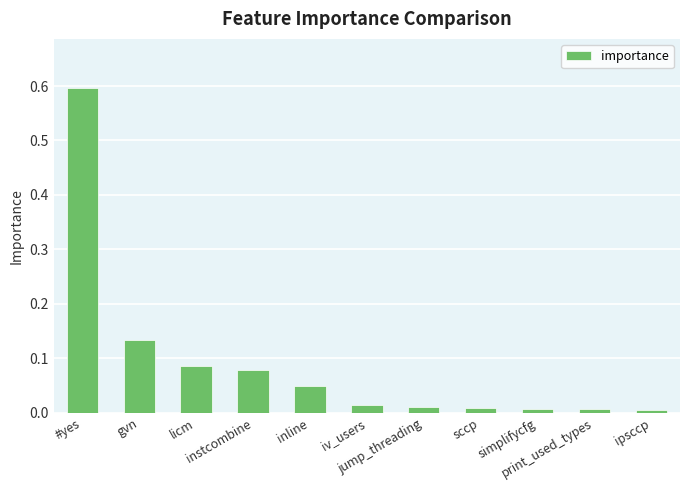

What is the greatest value displayed?

0.6